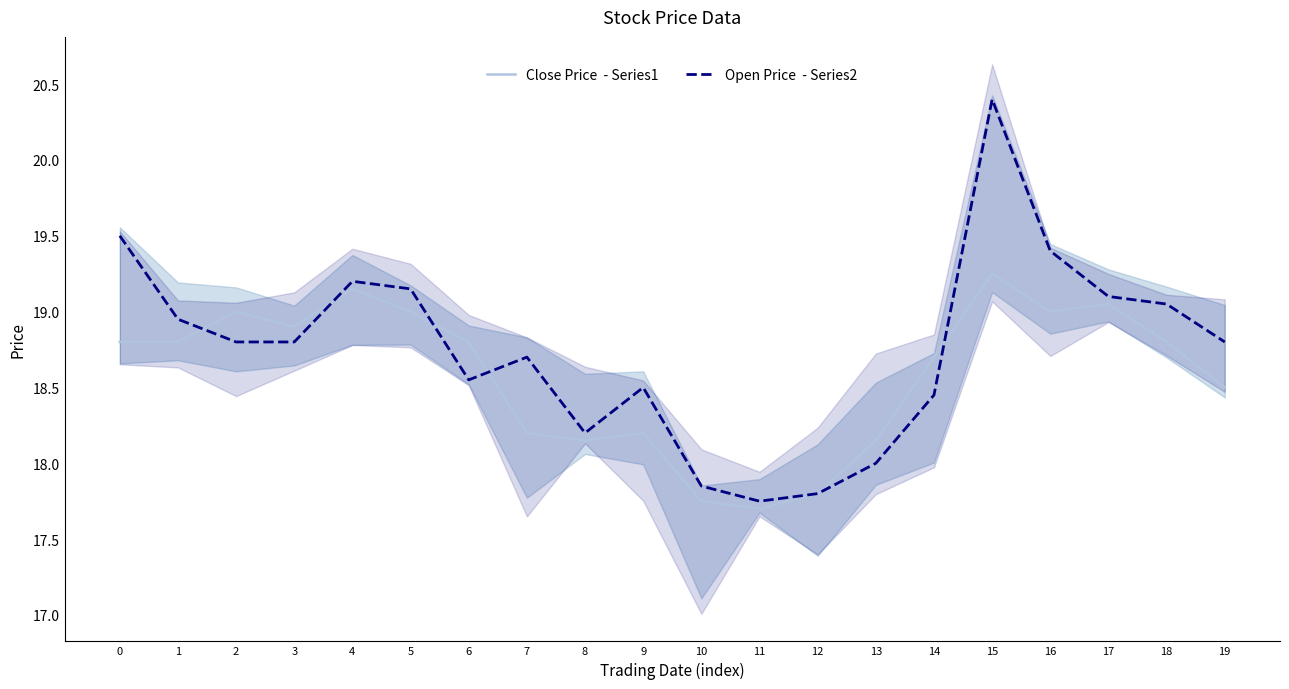

What is the value of the Open Price  - Series2 point at the 4th from the left?

18.8